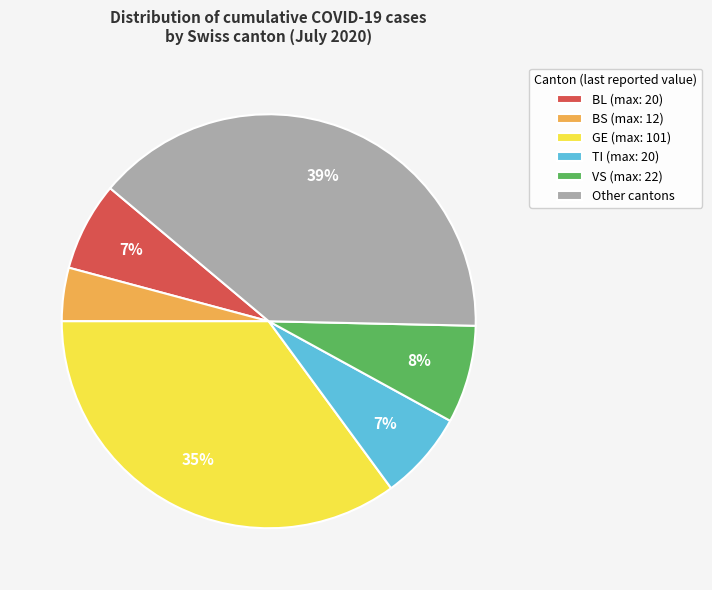

True or false: GE (max: 101) accounts for 35% of the total.

True